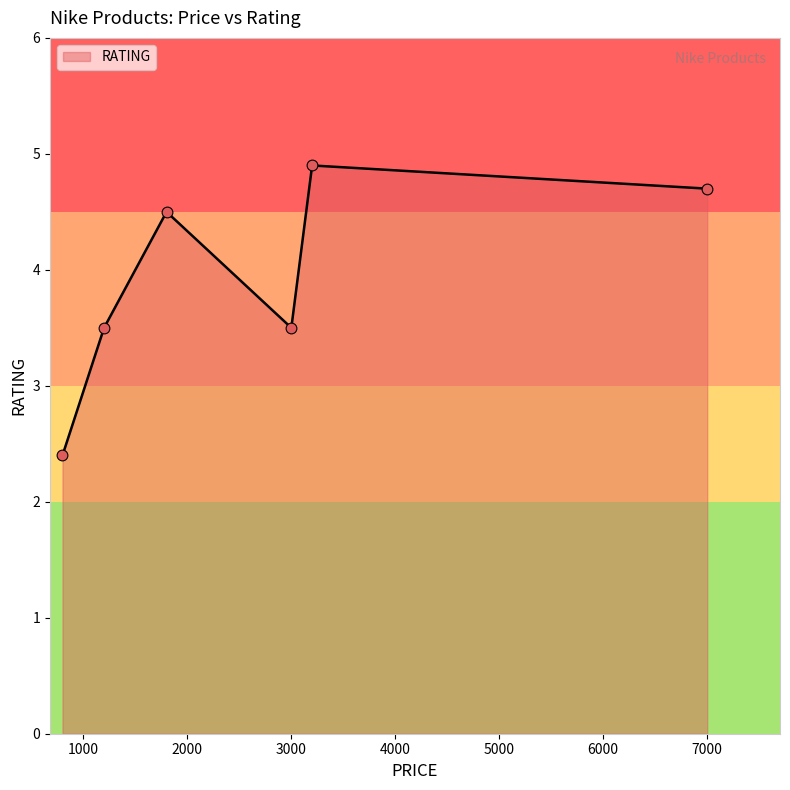

True or false: the data has more than 2 interior local peaks.

False